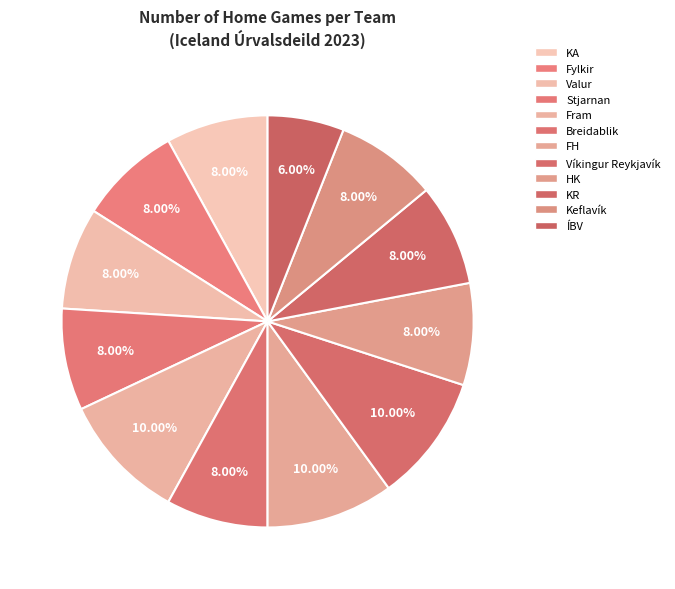

How many slices are in this pie chart?

12